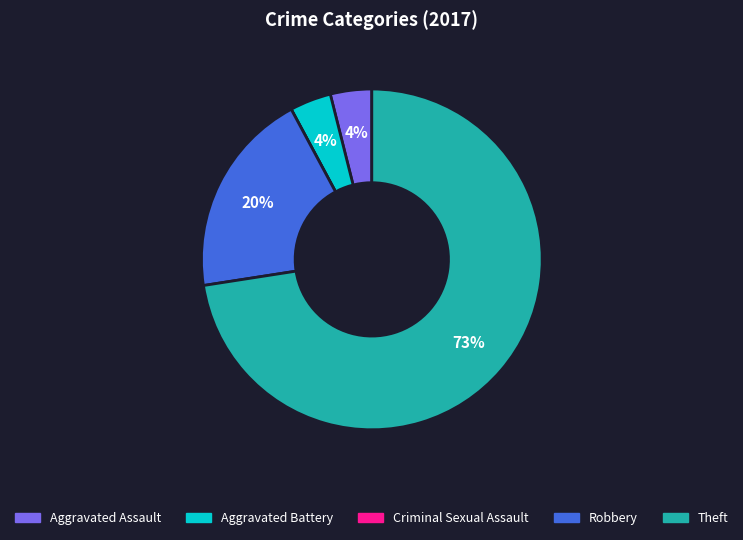

Does Theft account for over 50% of the chart?

Yes